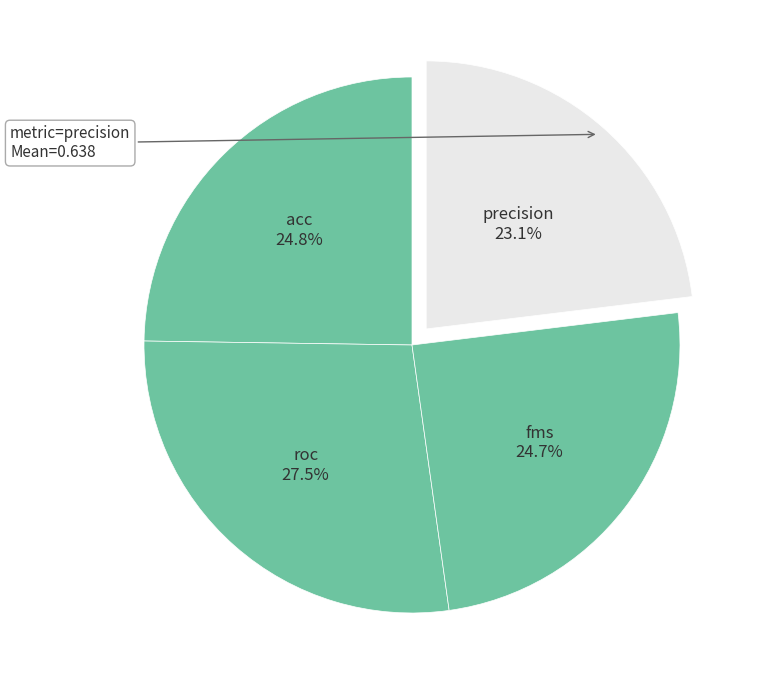

How much of the chart is everything except fms?

75.3%